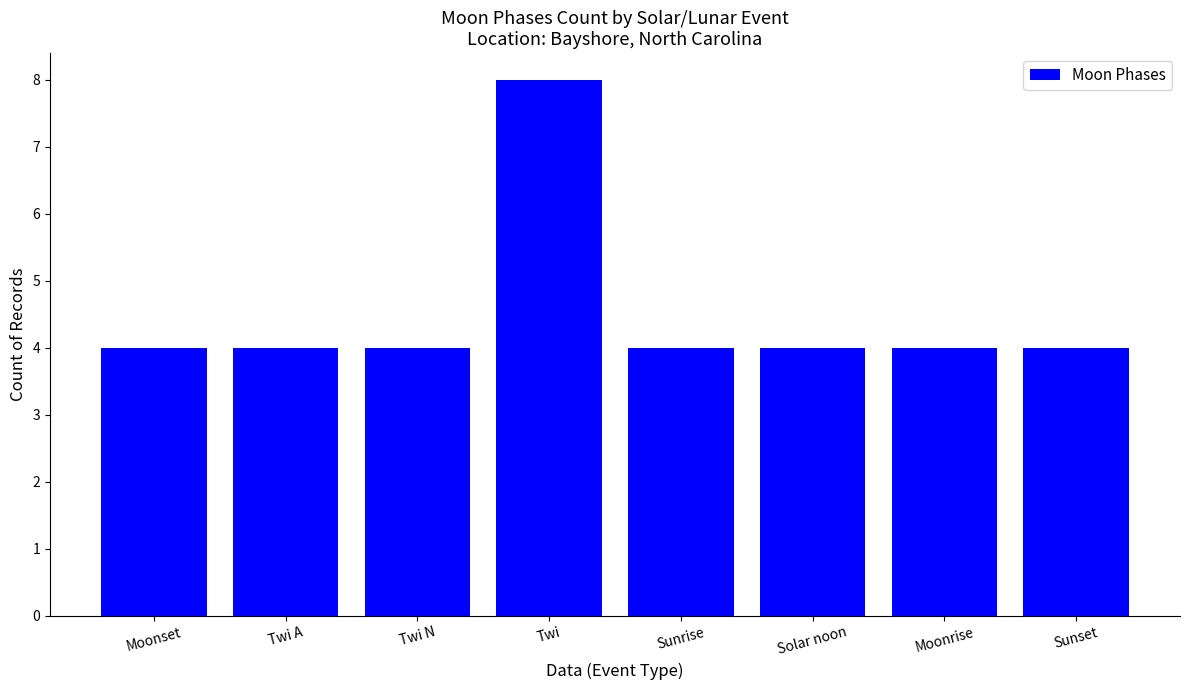

How many bars are there in total?

8